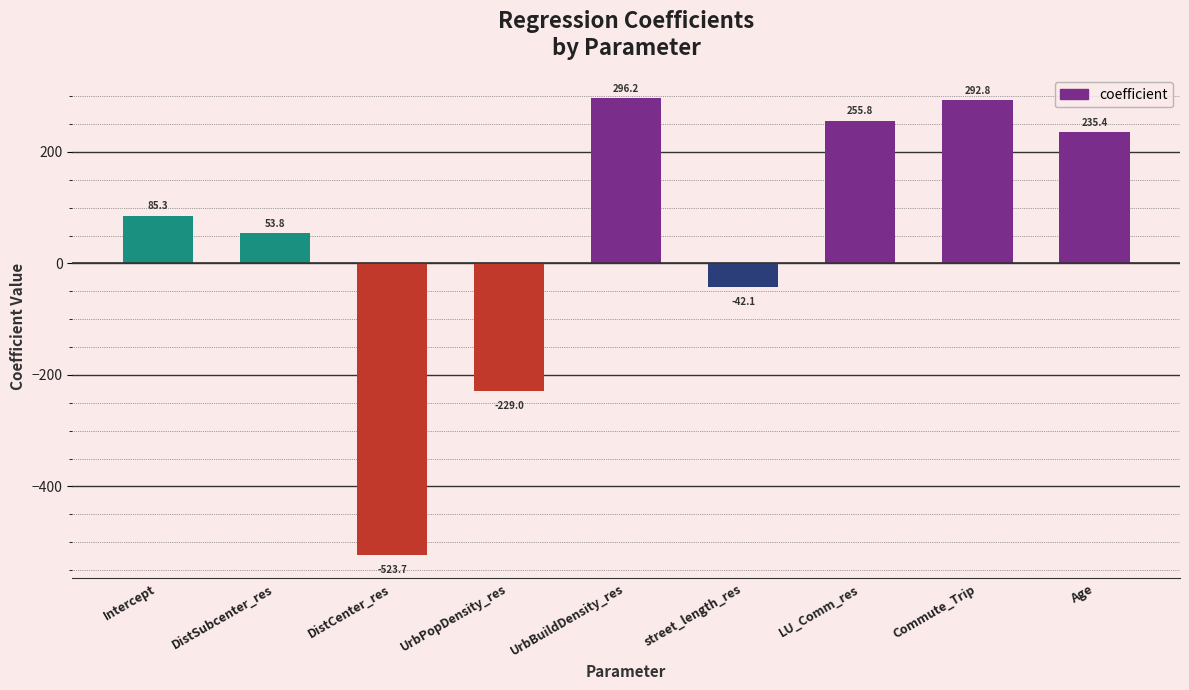

Are the bars grouped side by side (vs. stacked)?

No